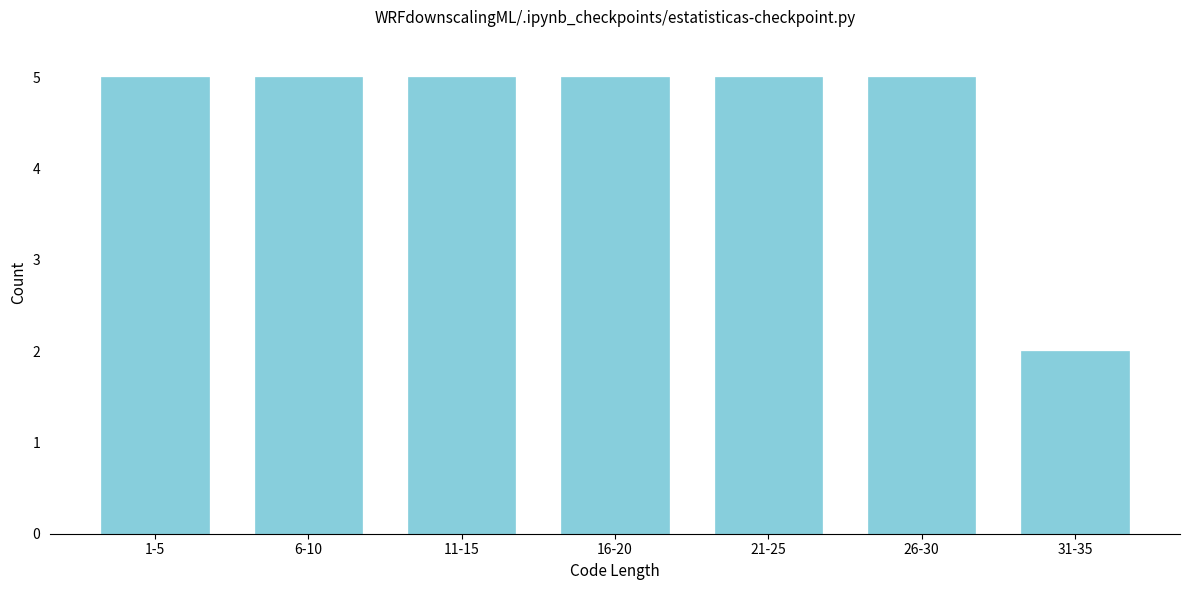

Reading left to right, extract all data points from this chart.

1-5=5	6-10=5	11-15=5	16-20=5	21-25=5	26-30=5	31-35=2